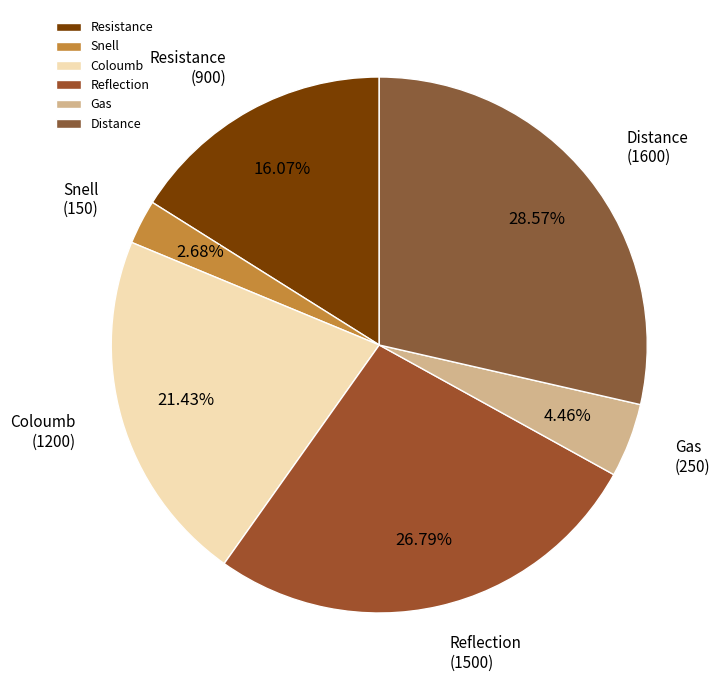

Combined, do Coloumb and Snell account for over 50%?

No